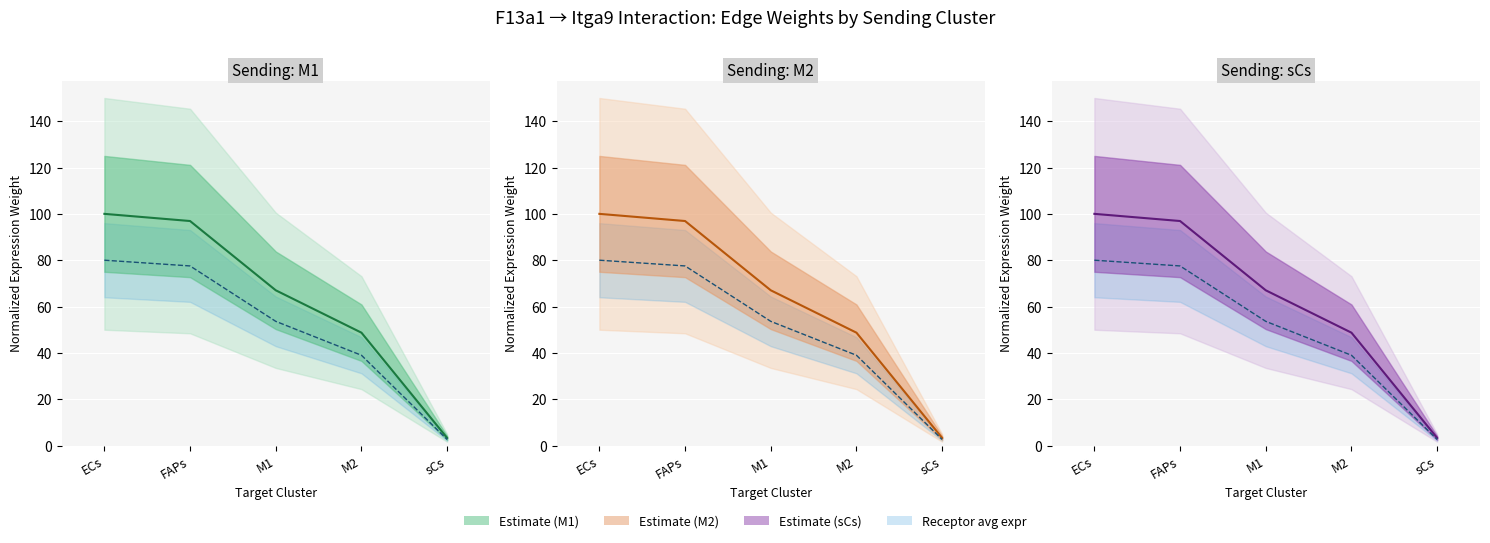

How many values in the sCs center series exceed 67?

3